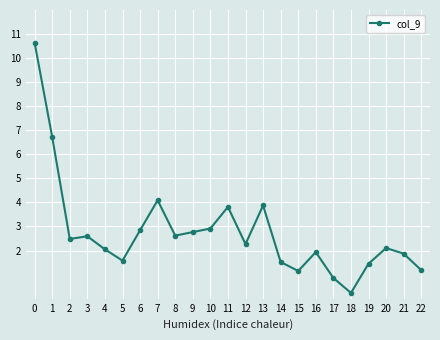

What is the value of the 3rd point from the left?

2.5